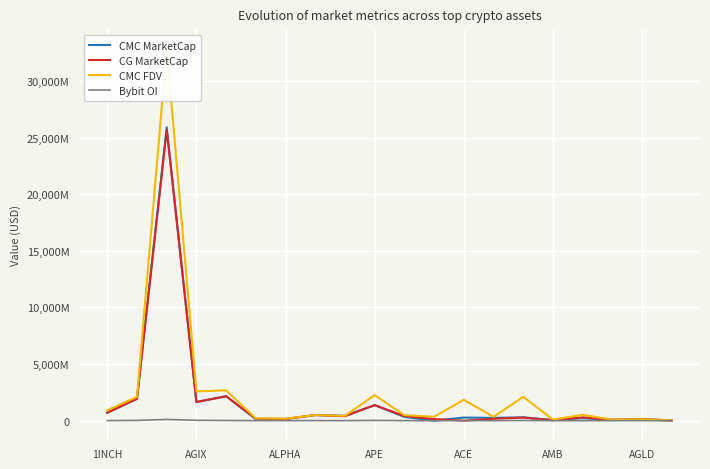

What position from the left is AGLD?

19